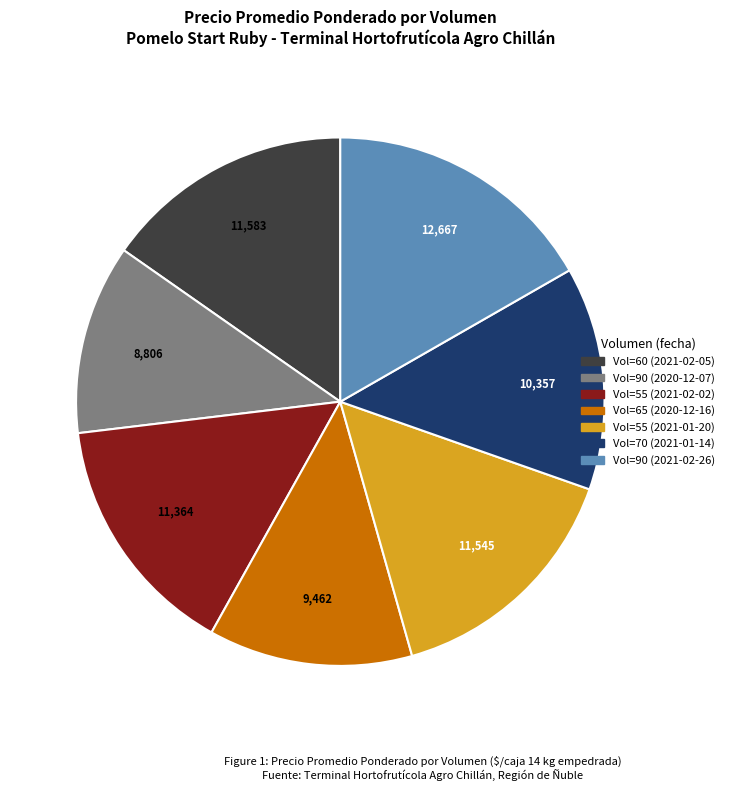

Does any single category account for the majority?

No